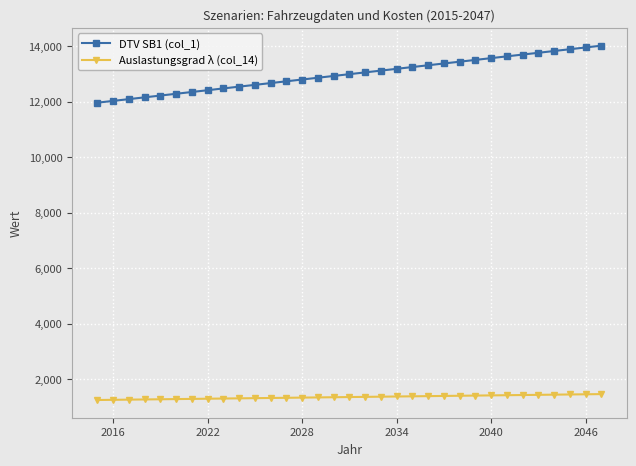

What is the sum of all Auslastungsgrad λ (col_14) values?

44592.1